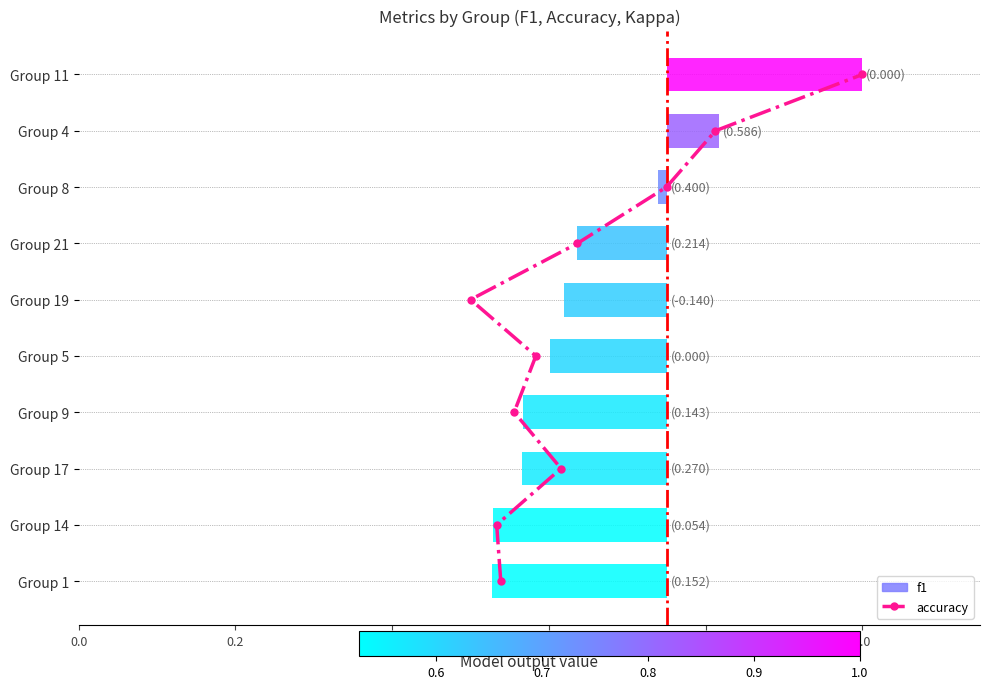

What is the ratio of the value at 1.0 to the value at 9?

0.6